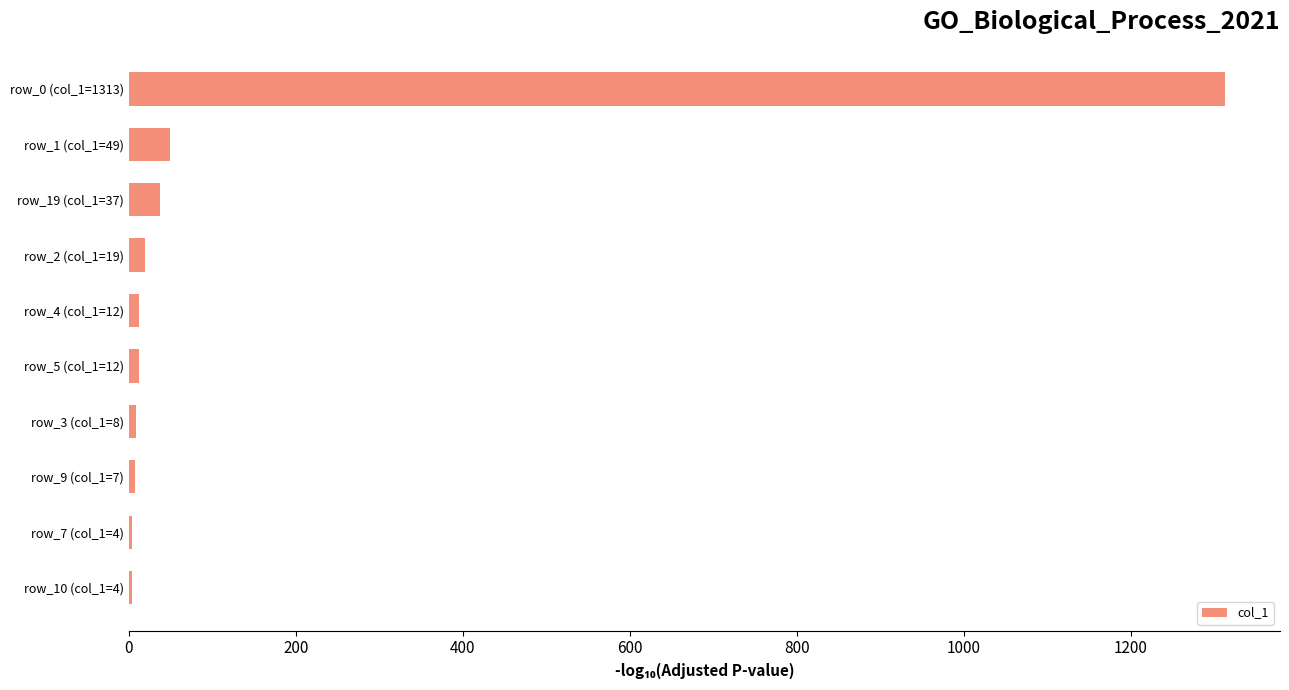

The value at row_0 (col_1=1313) is 1313. True or false?

True